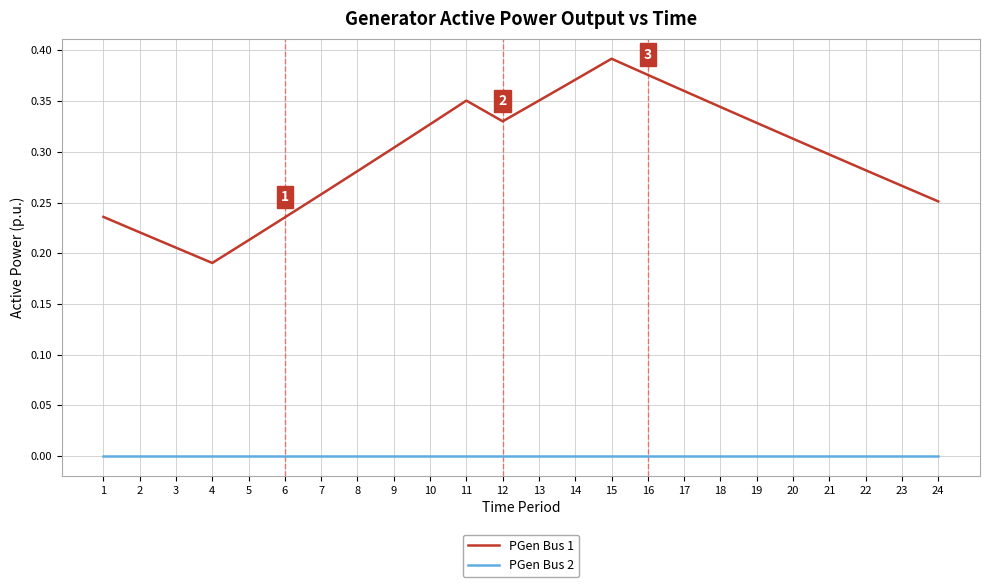

How many PGen Bus 1 values are between 0 and 1?

24